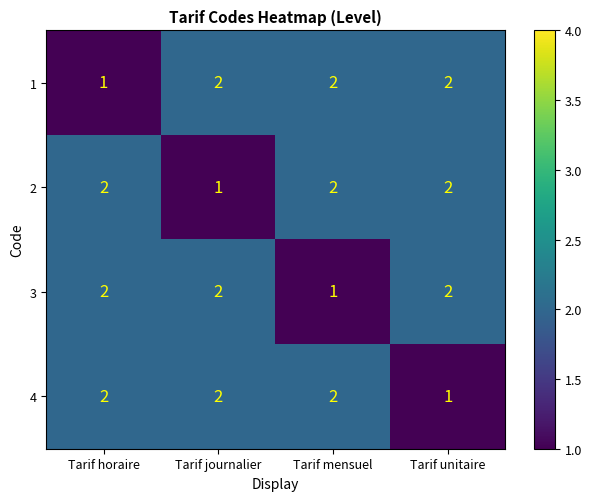

Reading right to left, what are all the values shown in this chart?

1: 2	2	2	1
2: 2	2	1	2
3: 2	1	2	2
4: 1	2	2	2